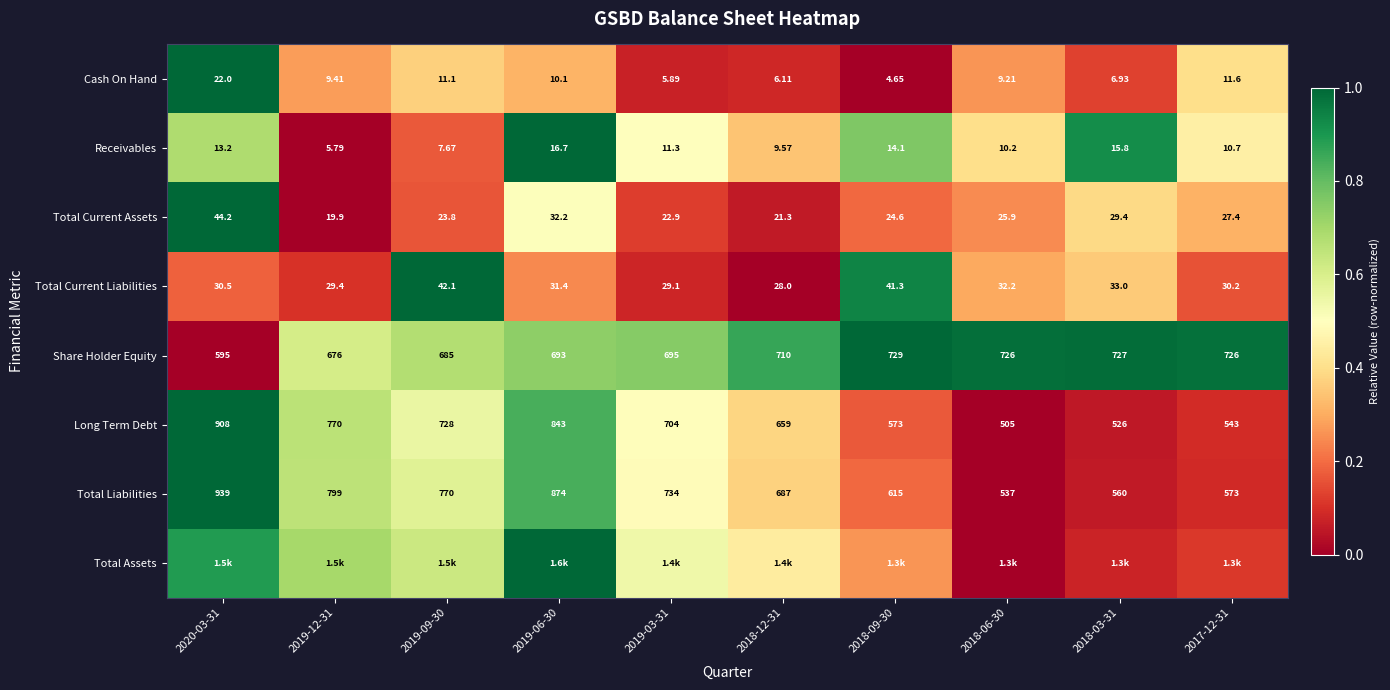

Is the value of Total Current Liabilities at 2018-06-30 greater than the value of Long Term Debt at 2020-03-31?

No